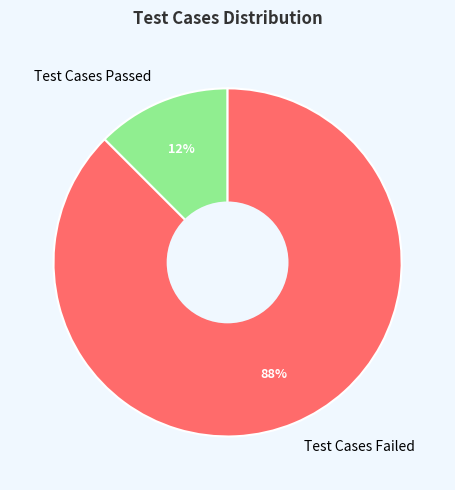

Approximately how many times larger is the value at Test Cases Passed compared to Test Cases Failed?

0.1